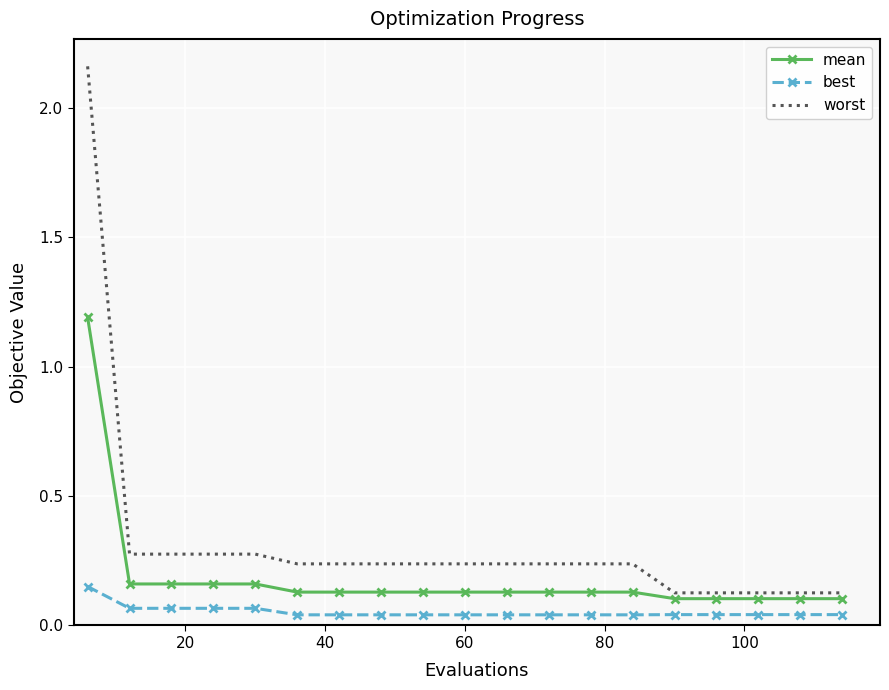

Rank the series by their maximum value, from highest to lowest.

worst, mean, best